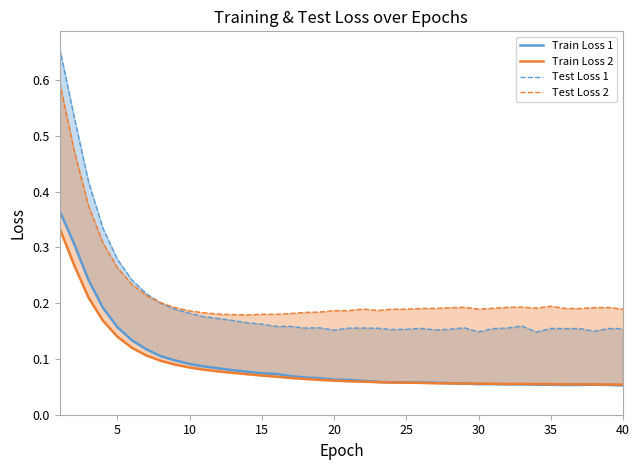

How many Test Loss 1 values are between 0 and 1?

40